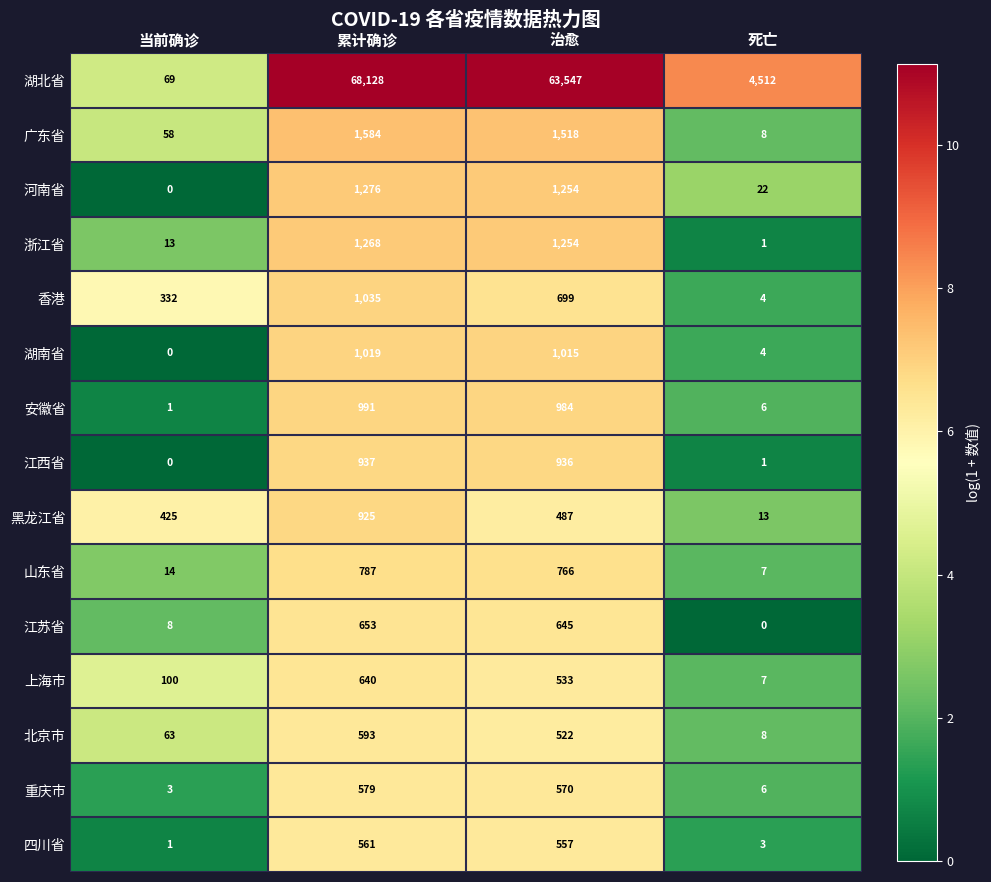

Which series has the largest total across all categories?

湖北省